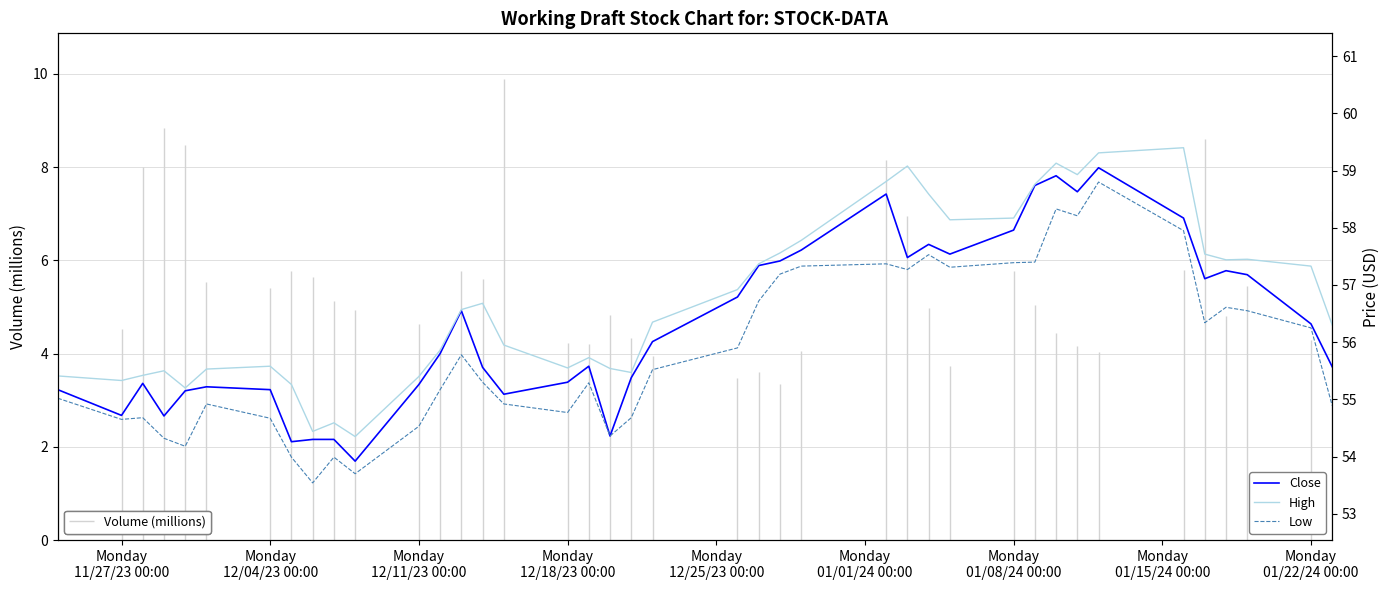

True or false: High has a value of 76.0 at Monday
12/11/23 00:00.

False